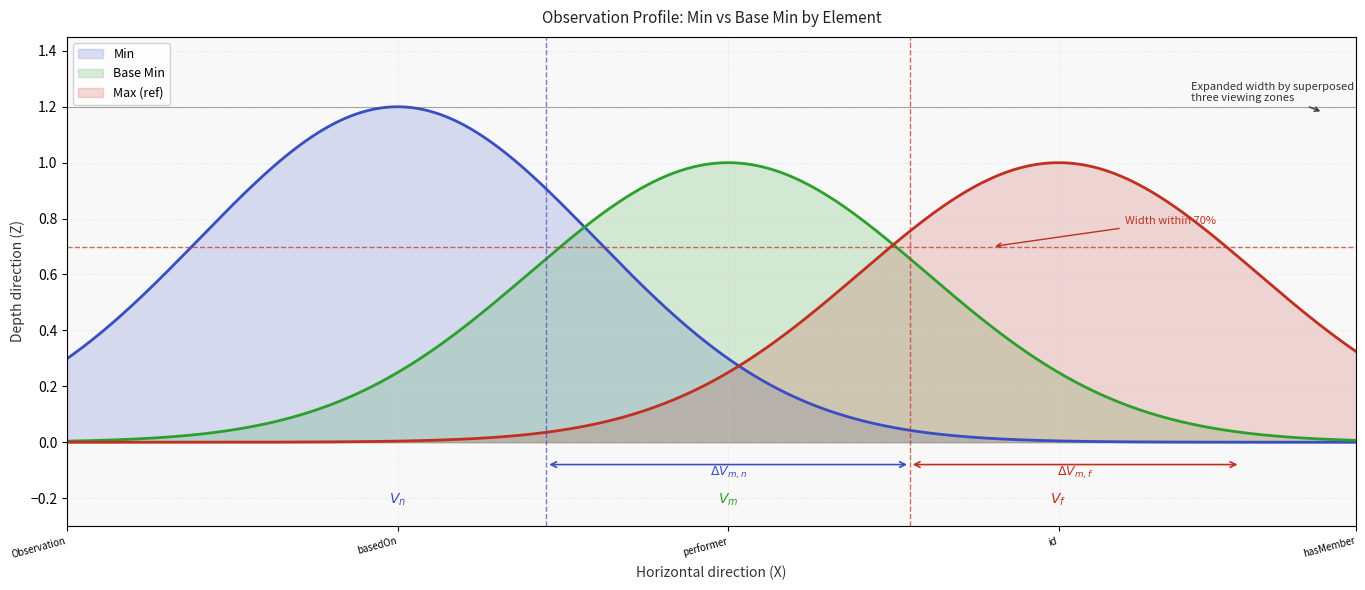

Does the chart display data point markers on the line(s)?

No